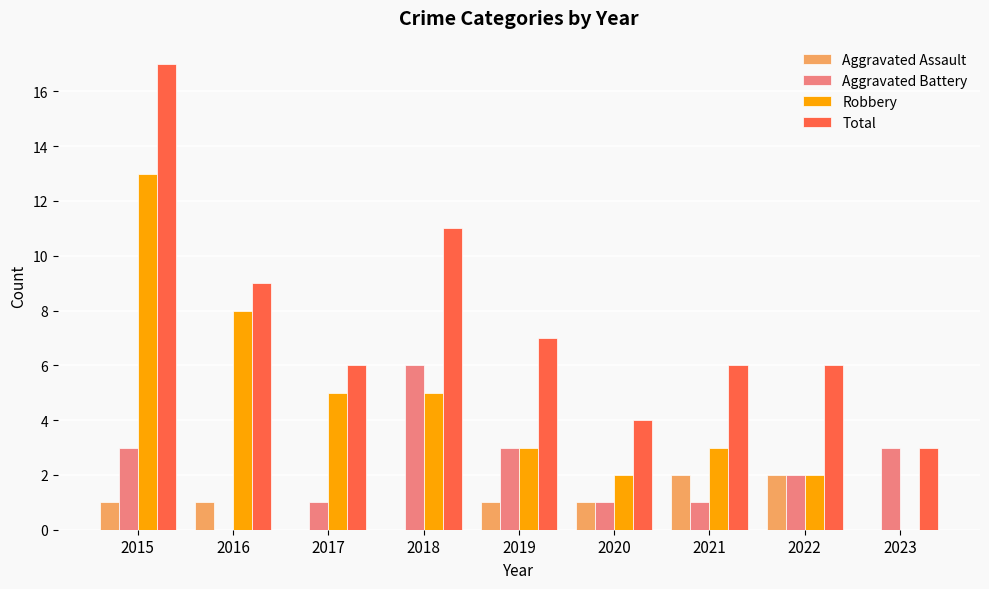

Between 2018 and 2022, which series saw the biggest shift?

Total